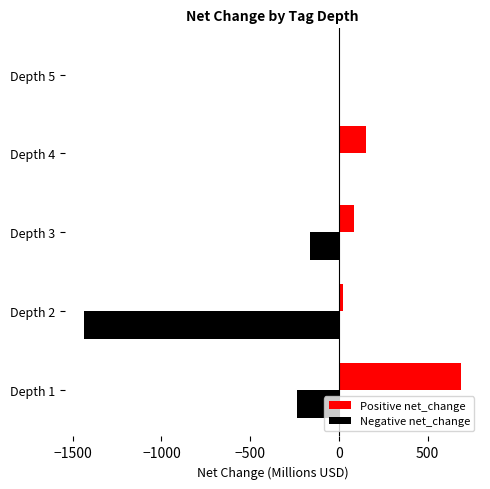

Count the number of categories in the chart.

5